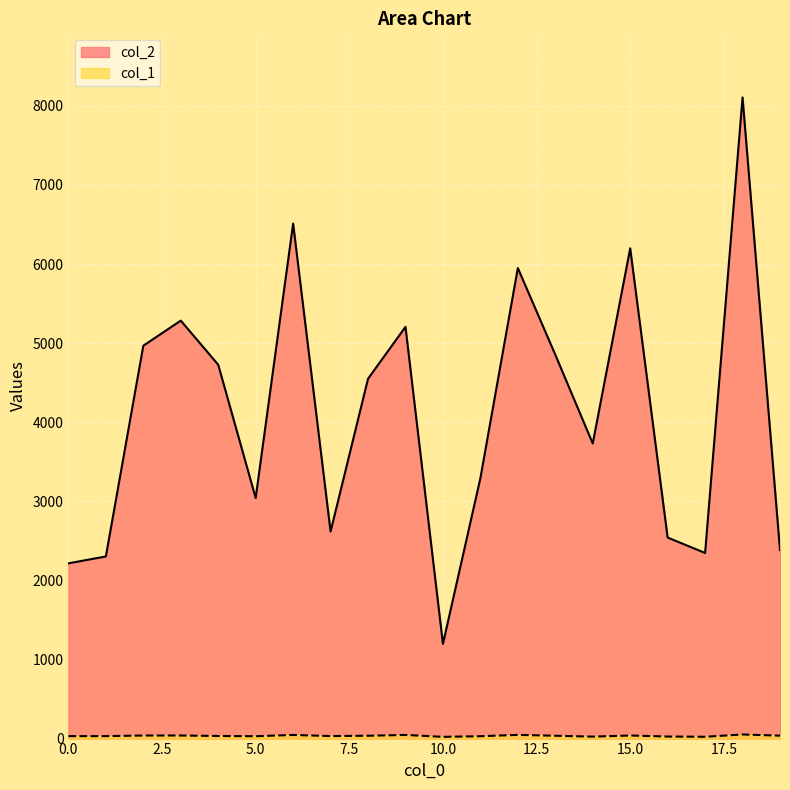

Is the value of col_2 at 5 greater than the value of col_1 at 8?

Yes